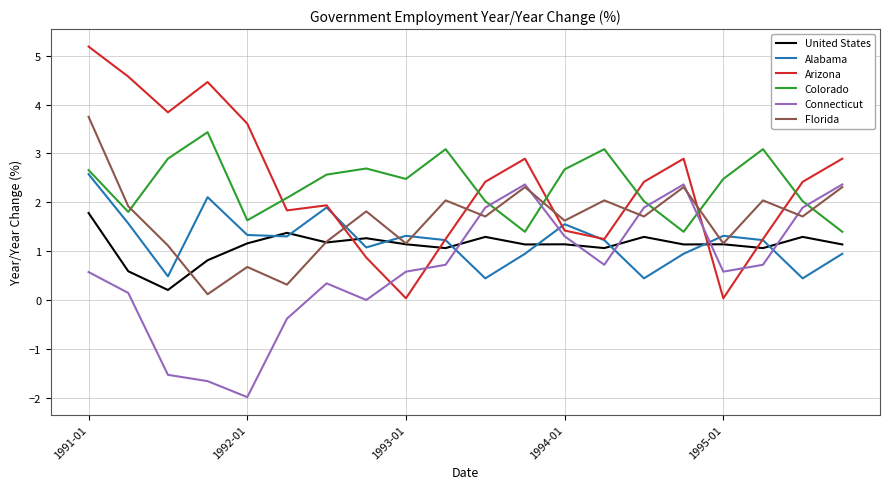

Count the number of categories in the chart.

20